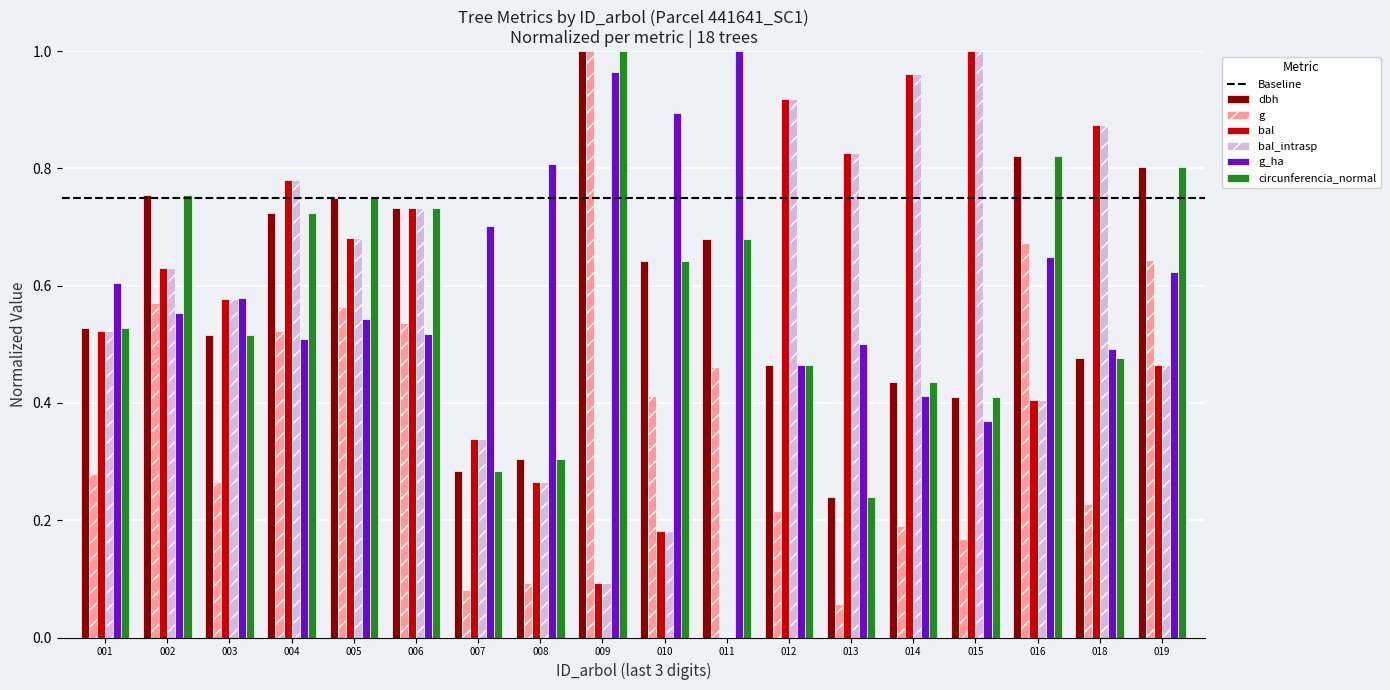

True or false: bal_intrasp has a value of 1.1 at 002.

False